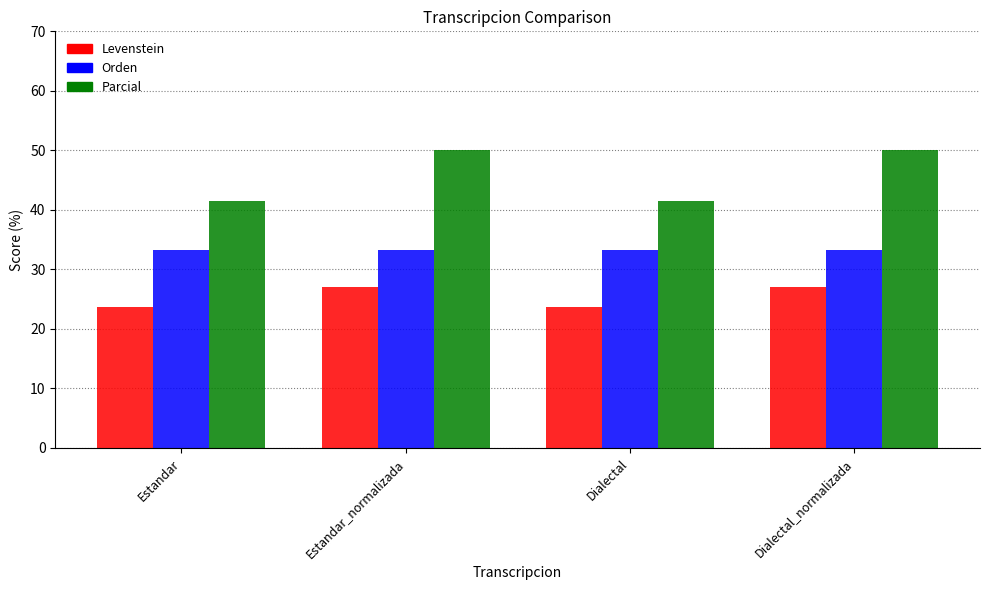

What is the sum of all Levenstein values?

101.6